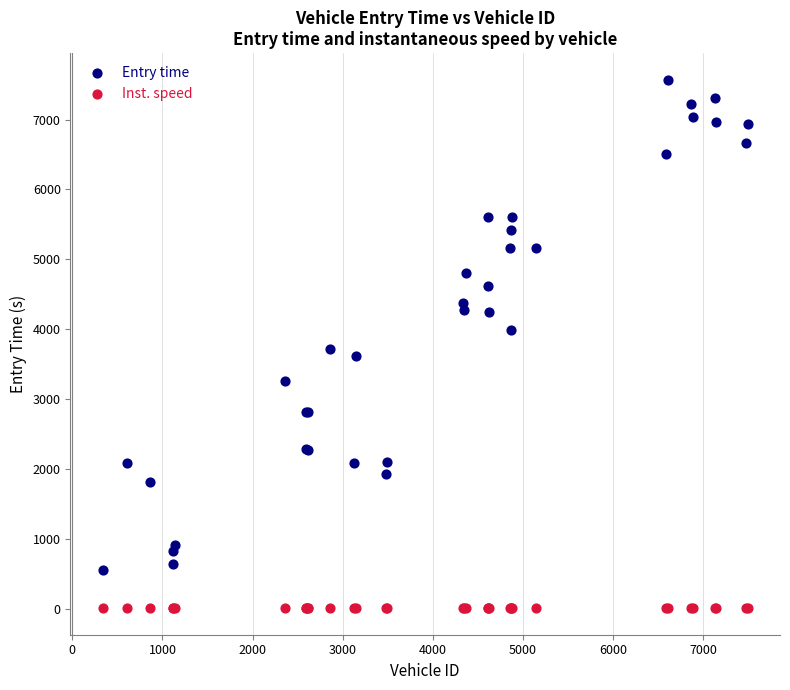

What are all the series names shown in the legend?

Entry time, Inst. speed